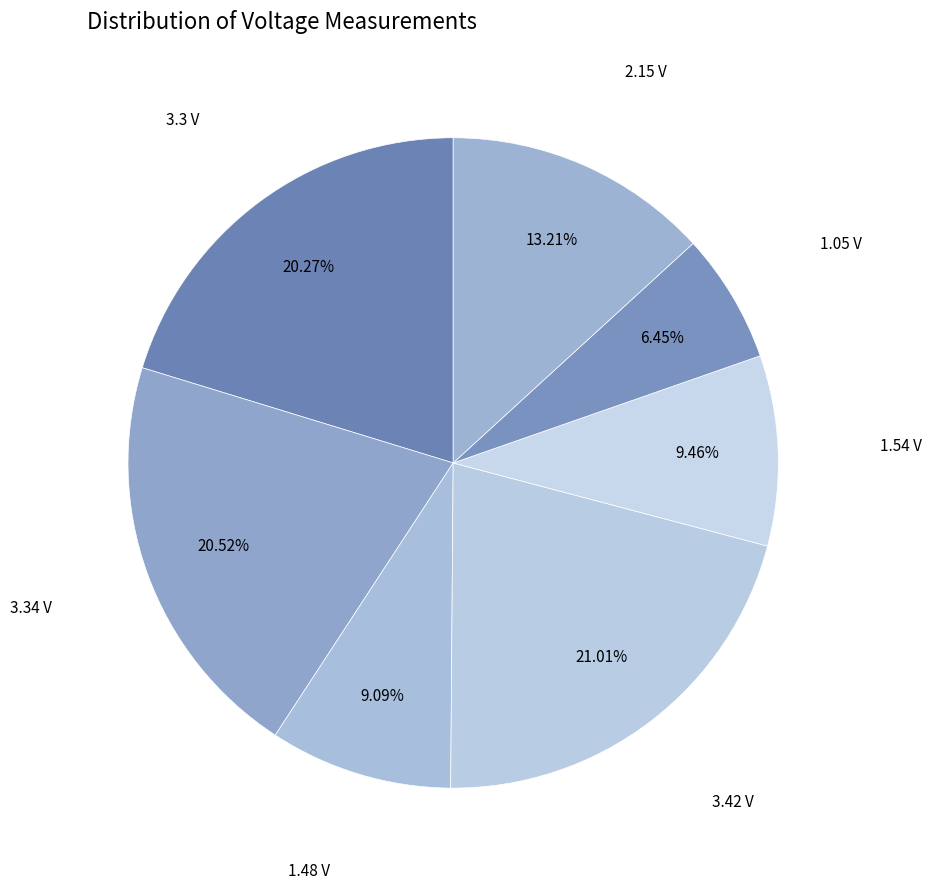

How many segments does this pie chart have?

7